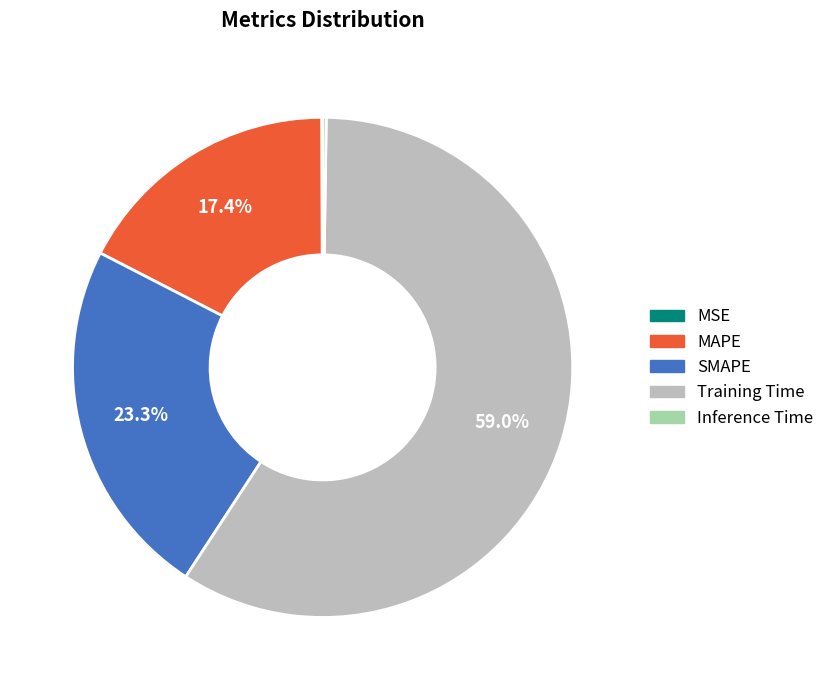

What is the largest slice in the pie chart?

Training Time